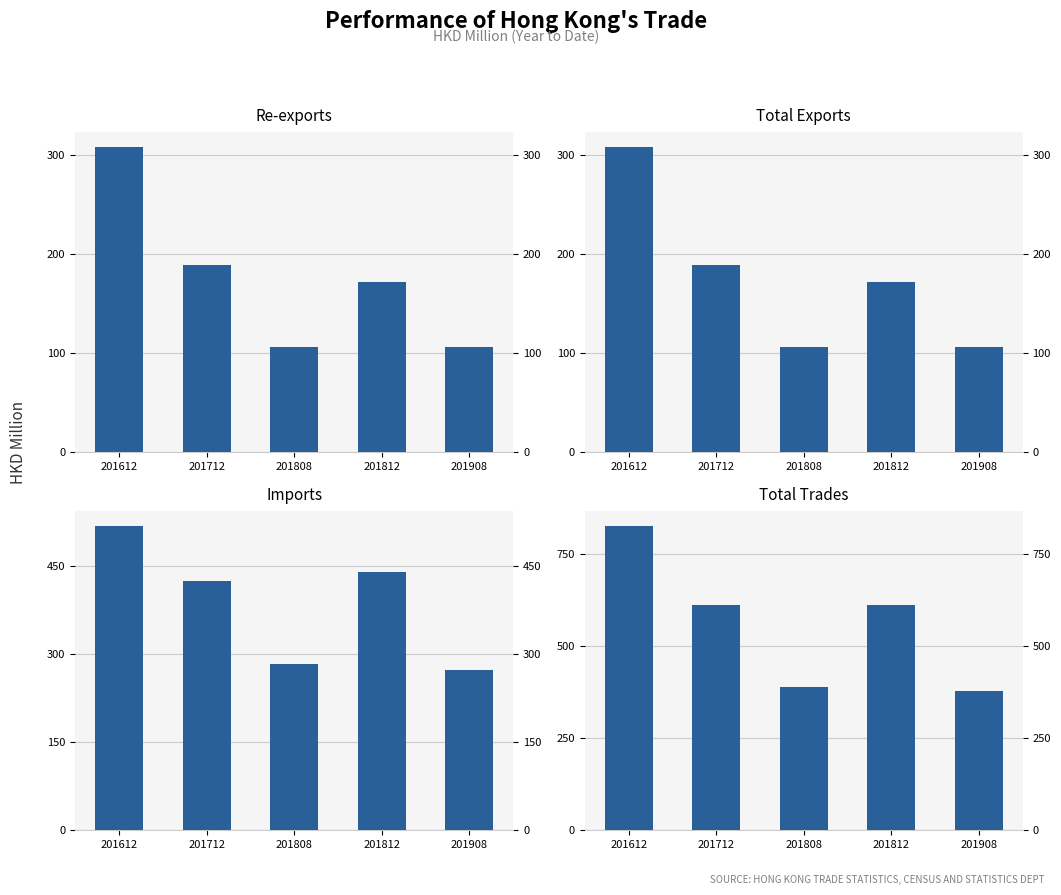

What is the sum of all Re-exports values?

880.0